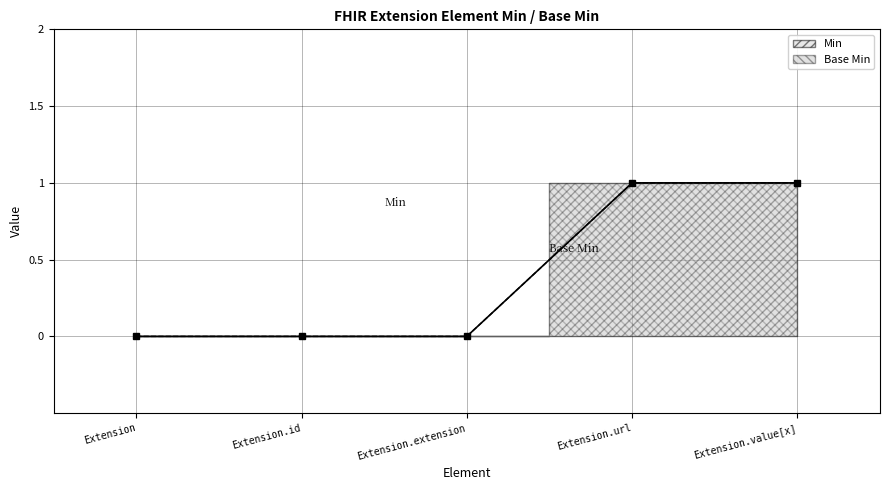

The value of Min at Extension.extension is -1. True or false?

False